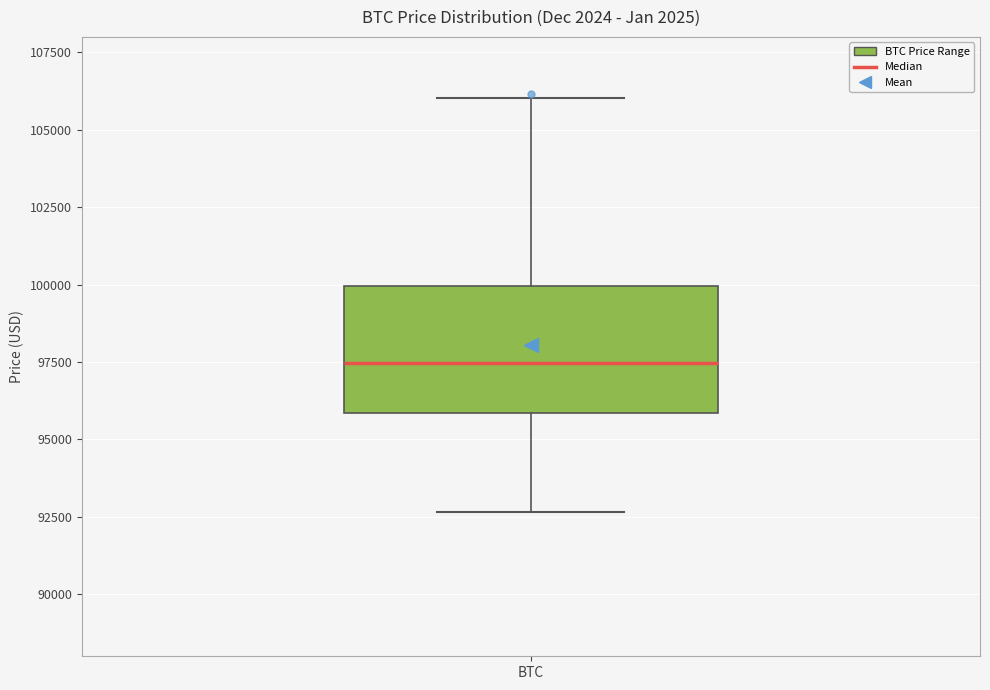

Transcribe this box plot: give where the median line is, the range the box spans, and where the two whiskers end, as read against the y-axis. The values are not printed on the chart, so give them approximately, as read against the axis.

median 97500, box 96000 to 100000, whiskers 92500 to 106000